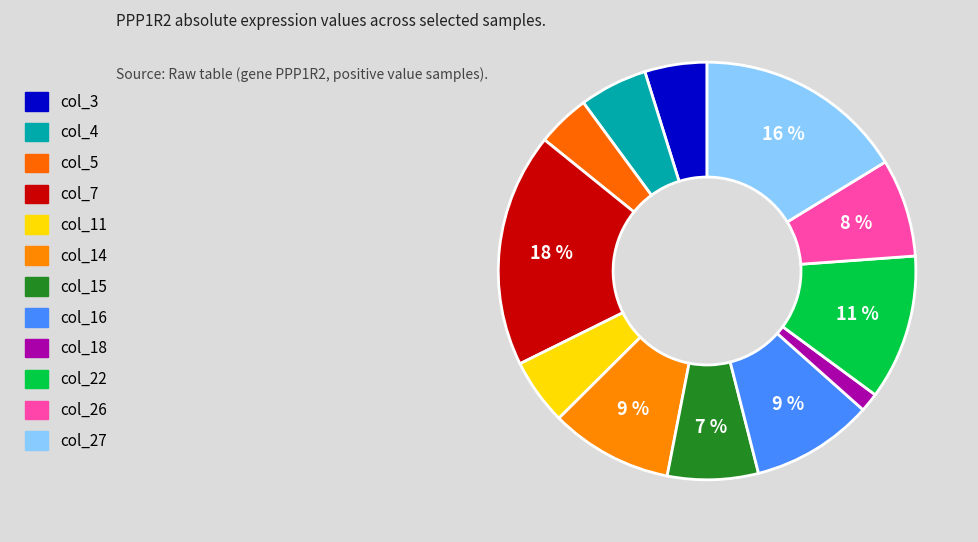

What is the change in value from col_3 to col_26?

+0.1